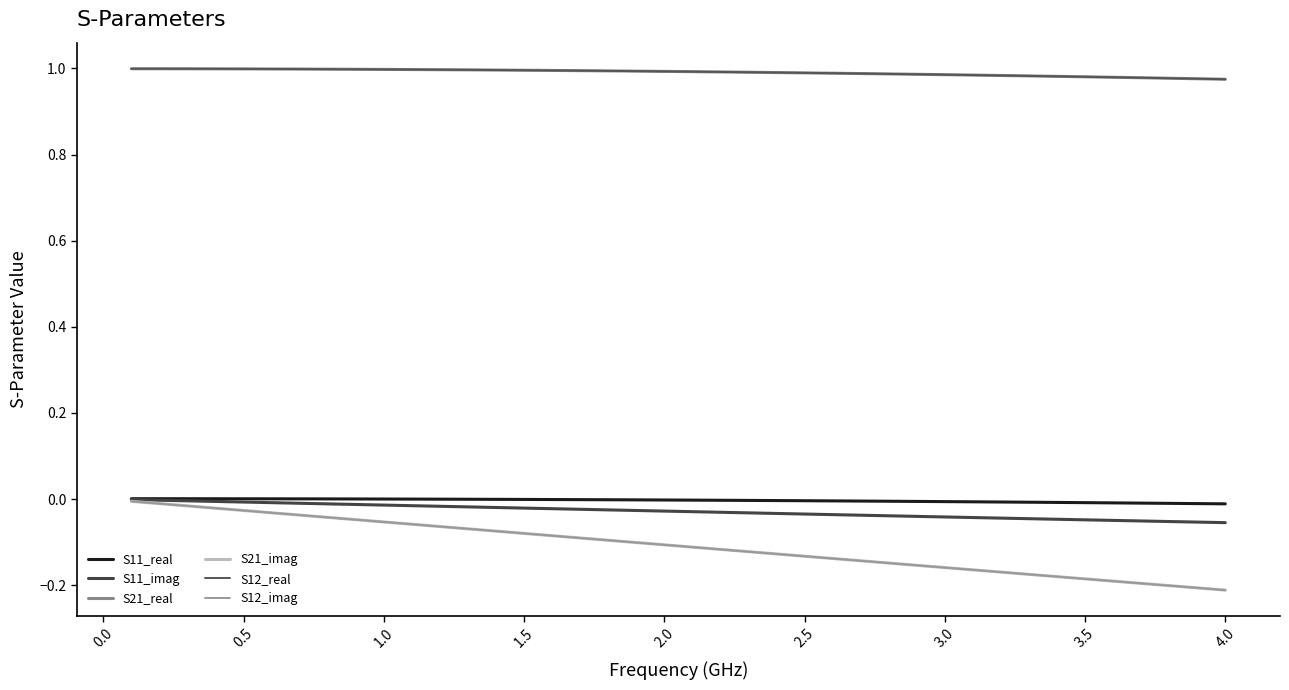

Is this an area chart (filled region under the line)?

No